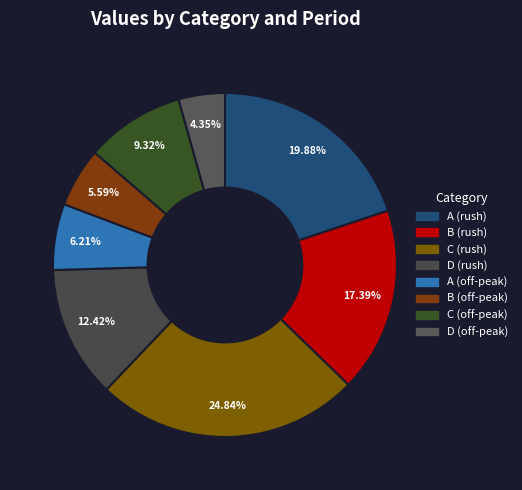

Which has a higher value, A (rush) or C (rush)?

C (rush)